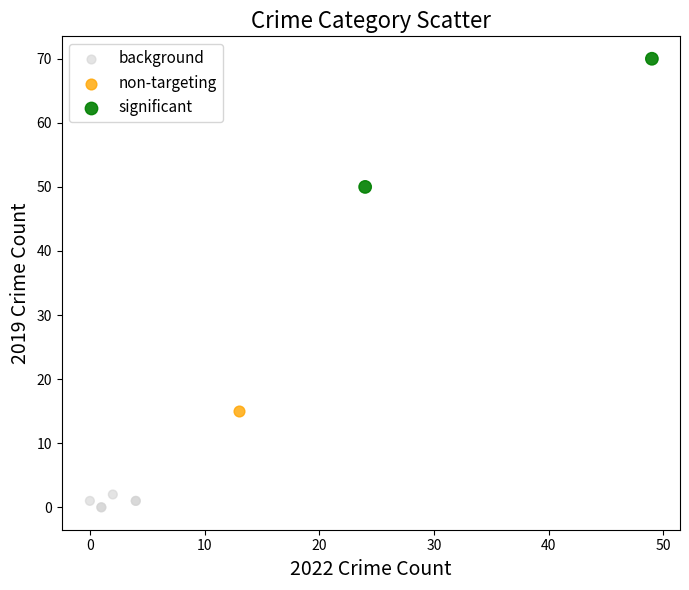

What are all the series names shown in the legend?

background, non-targeting, significant